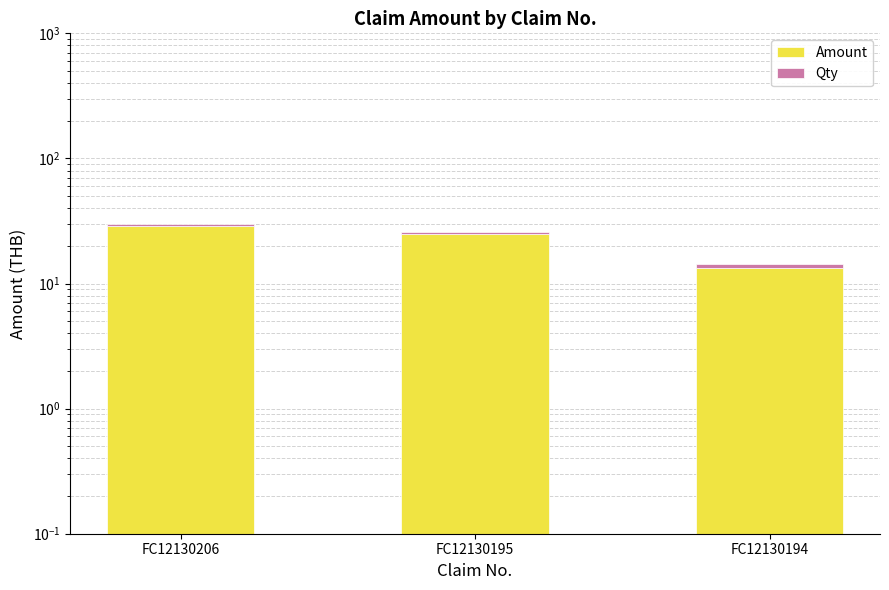

What is the spread (max minus min) of values at FC12130194?

12.2